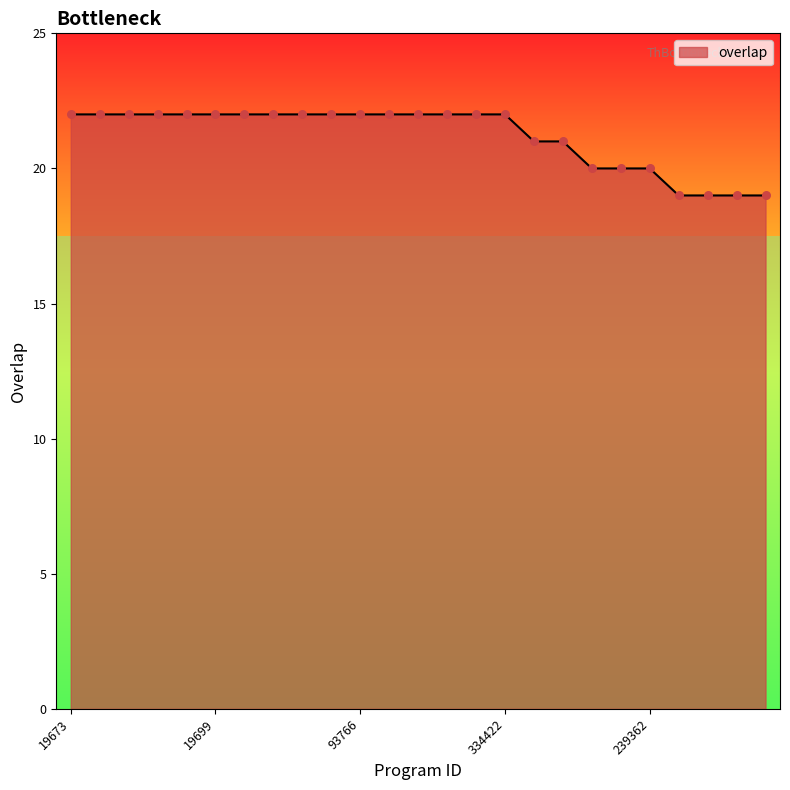

What is the minimum value shown in the chart?

19